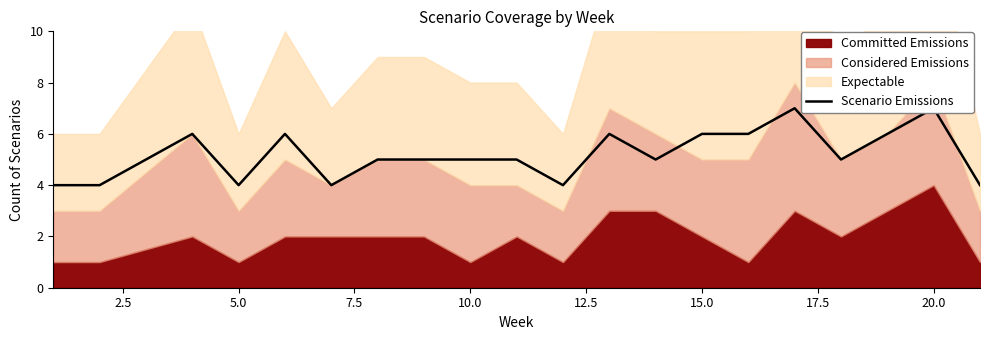

Does the chart display data point markers on the line(s)?

No